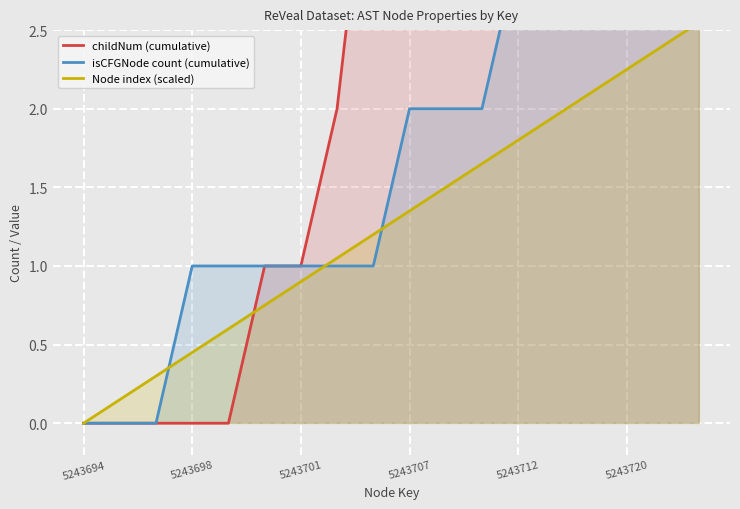

At which label does Node index (scaled) reach its minimum?

5243694